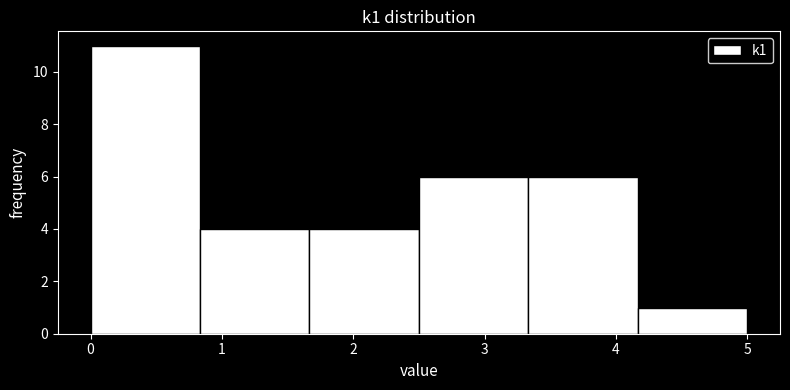

Reading left to right, list every bar in this chart as the range it spans on the x-axis followed by its height. Neither the bar edges nor the heights are printed on the chart, so give them approximately, as read against the axes.

0.0 to 0.8: 11
0.8 to 1.7: 4
1.7 to 2.5: 4
2.5 to 3.3: 6
3.3 to 4.2: 6
4.2 to 5.0: 1